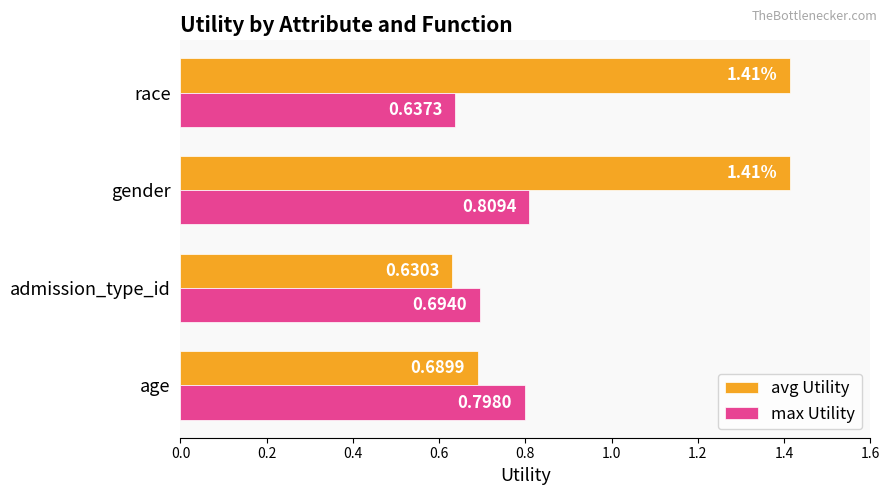

What is the sum of the avg Utility values at age and admission_type_id?

1.3